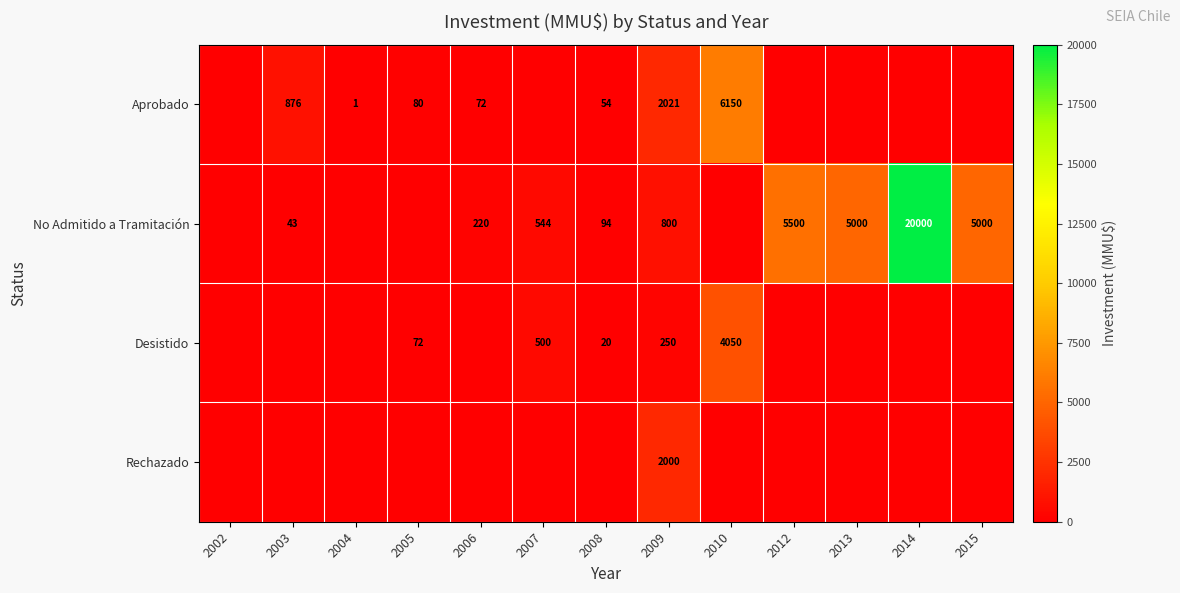

Is the value of No Admitido a Tramitación at 2014 greater than the value of Aprobado at 2005?

Yes